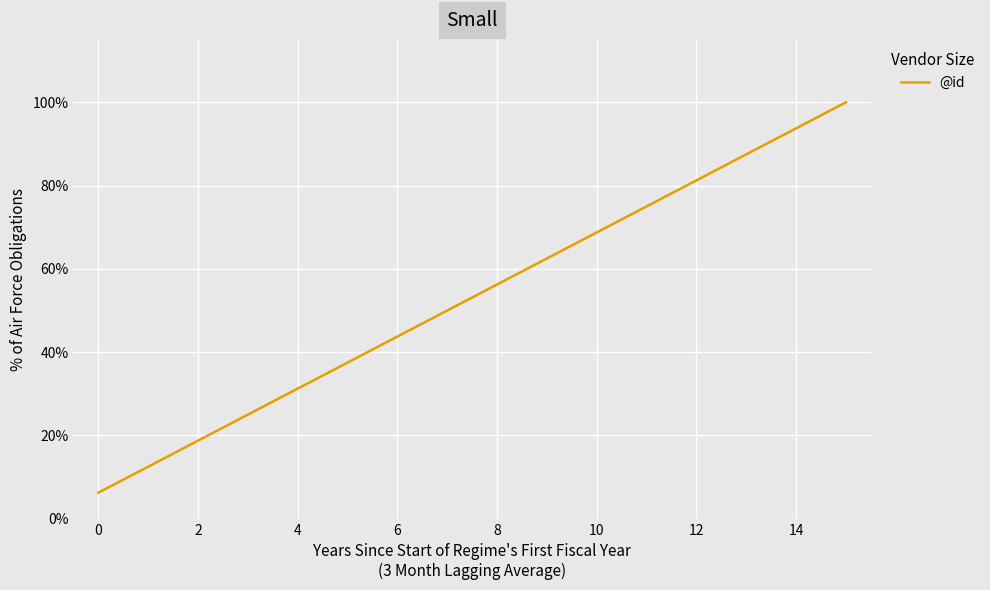

What is the label of the 9th point from the right?

10